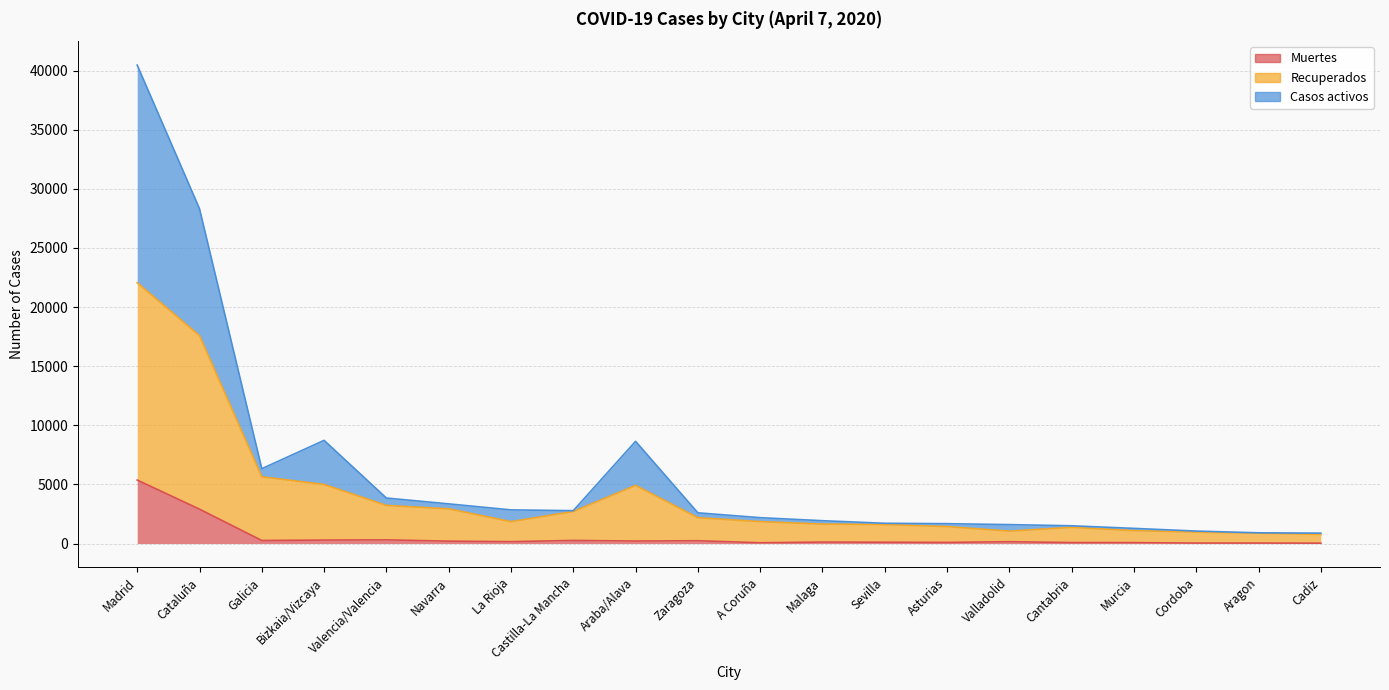

Reading left to right, what are all the values shown in this chart?

Muertes: Madrid=5371	Cataluña=2908	Galicia=258	Bizkaia/Vizcaya=292	Valencia/Valencia=311	Navarra=202	La Rioja=160	Castilla-La Mancha=263	Araba/Alava=212	Zaragoza=237	A Coruña=67	Malaga=125	Sevilla=112	Asturias=96	Valladolid=153	Cantabria=84	Murcia=78	Cordoba=39	Aragon=40	Cadiz=32
Recuperados: Madrid=22059	Cataluña=17585	Galicia=5643	Bizkaia/Vizcaya=4999	Valencia/Valencia=3224	Navarra=2934	La Rioja=1852	Castilla-La Mancha=2709	Araba/Alava=4919	Zaragoza=2183	A Coruña=1855	Malaga=1643	Sevilla=1608	Asturias=1435	Valladolid=1049	Cantabria=1372	Murcia=1090	Cordoba=971	Aragon=878	Cadiz=772
Casos activos: Madrid=40469	Cataluña=28323	Galicia=6331	Bizkaia/Vizcaya=8727	Valencia/Valencia=3849	Navarra=3355	La Rioja=2846	Castilla-La Mancha=2780	Araba/Alava=8647	Zaragoza=2599	A Coruña=2188	Malaga=1932	Sevilla=1713	Asturias=1679	Valladolid=1602	Cantabria=1501	Murcia=1283	Cordoba=1055	Aragon=907	Cadiz=881